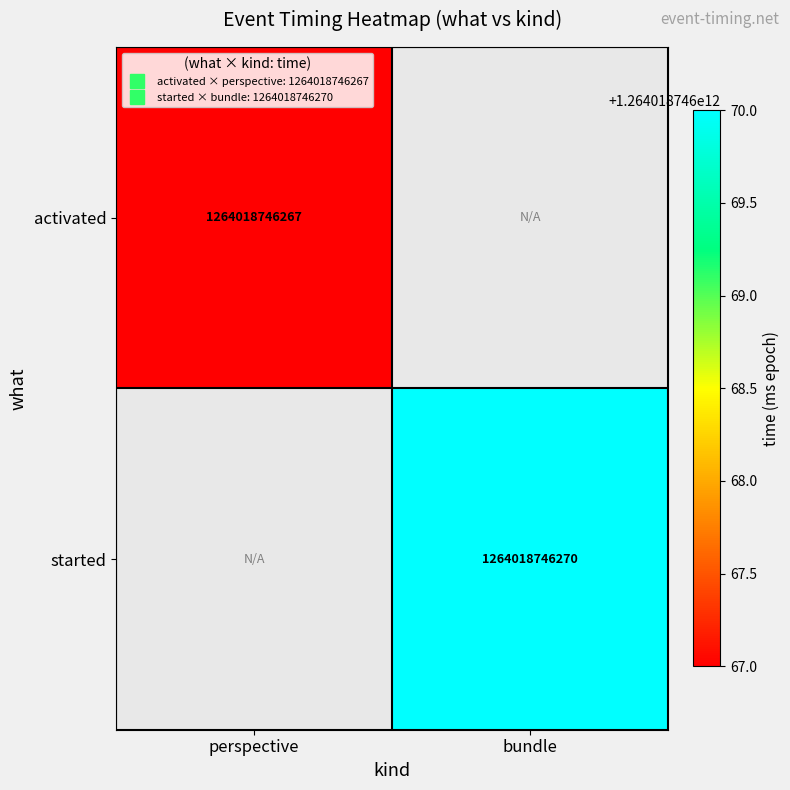

Between bundle and perspective, which is larger?

perspective